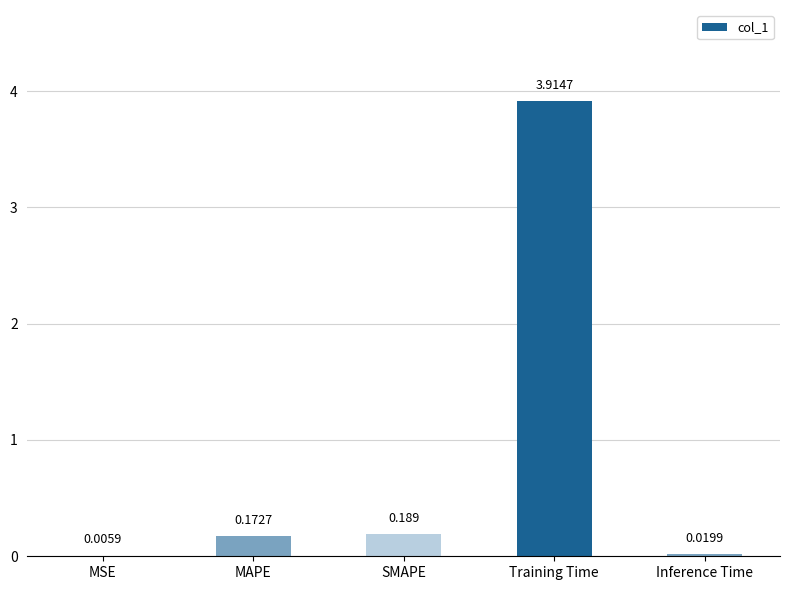

Which category has the highest value across all series?

Training Time